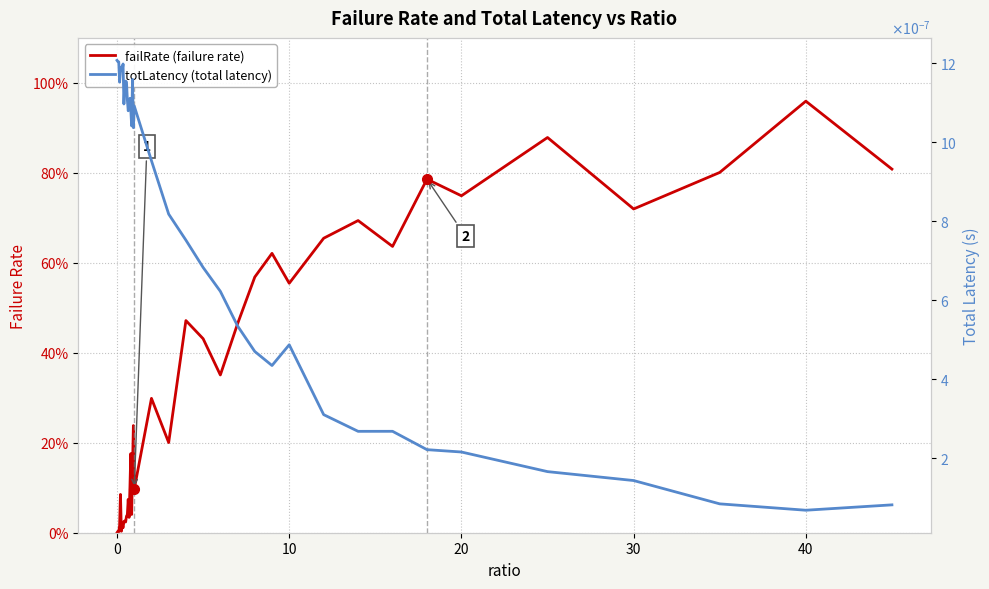

Which series ends up on top after the final intersection of totLatency (total latency) and failRate (failure rate)?

failRate (failure rate)